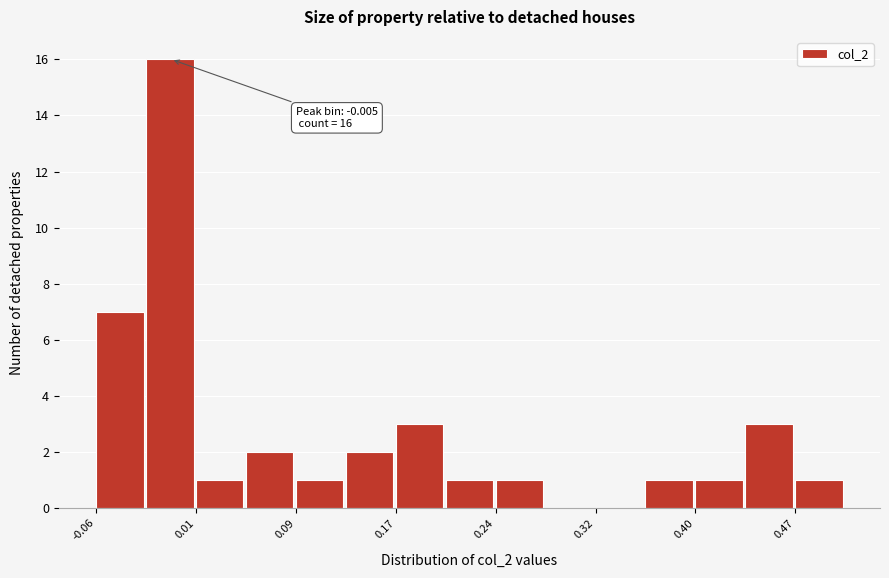

Around what value on the x-axis is the tallest bar? Give the approximate position of its centre, as read against the axis.

-0.01